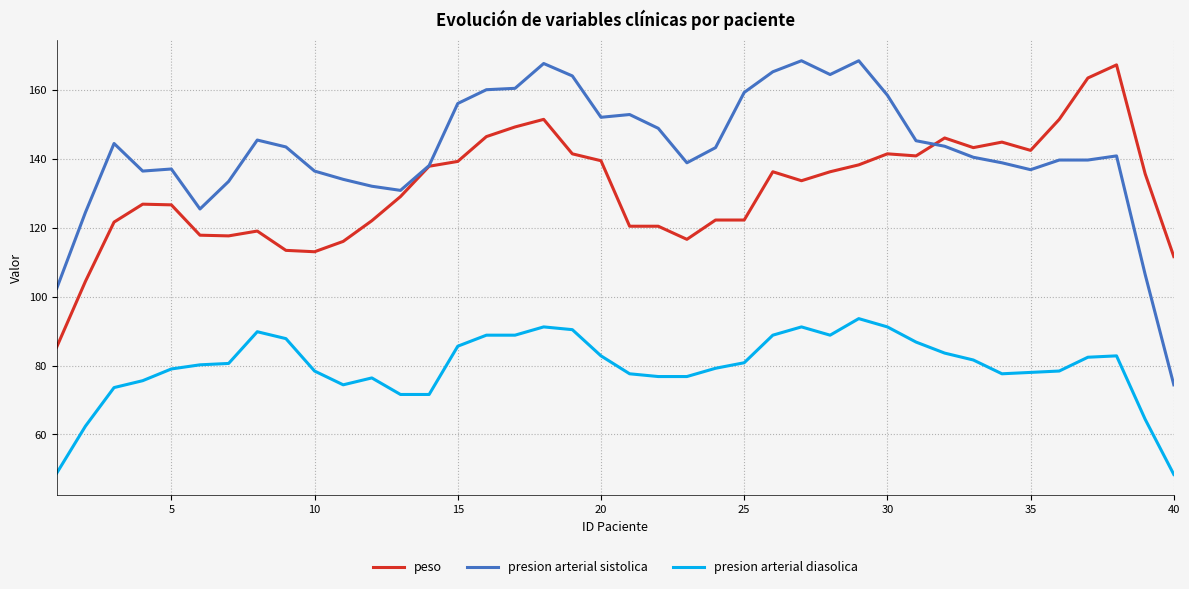

True or false: peso has more than 2 points higher than both neighbors.

True